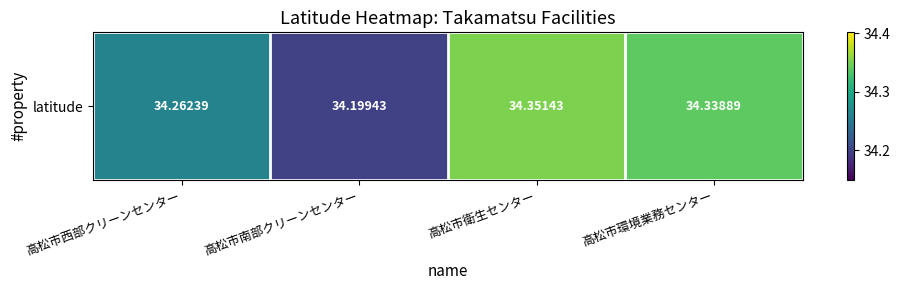

What is the difference between the second highest and second lowest values?

0.1